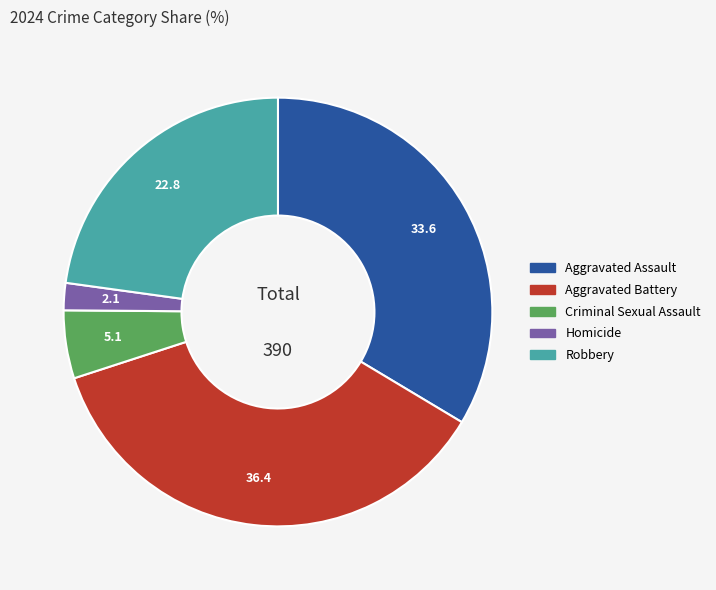

What is the smallest slice in the pie chart?

Homicide